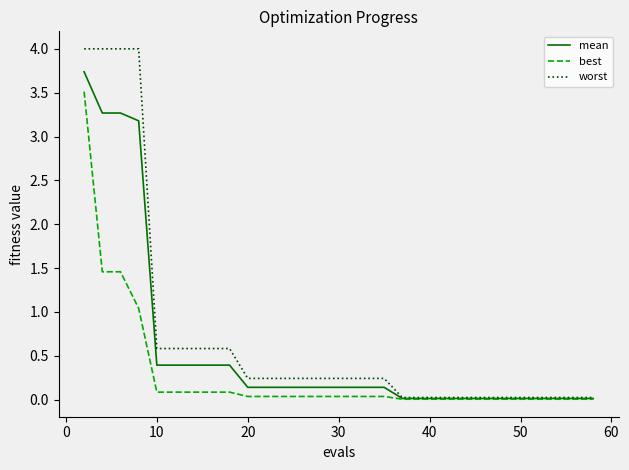

What is the maximum value for worst?

4.0